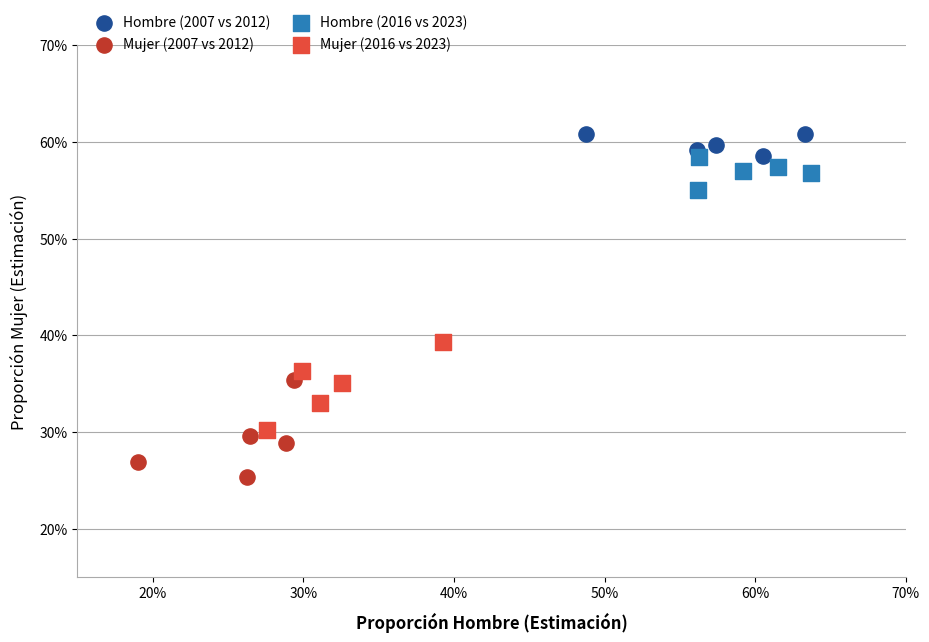

Which series has the widest spread of Y values?

Mujer (2007 vs 2012)